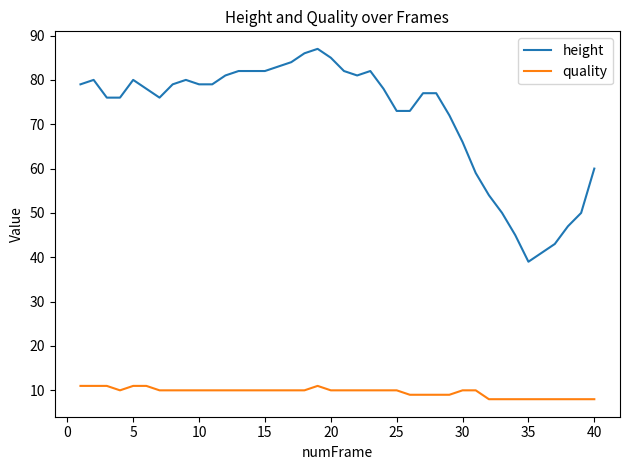

Which series has the largest range (max minus min)?

height